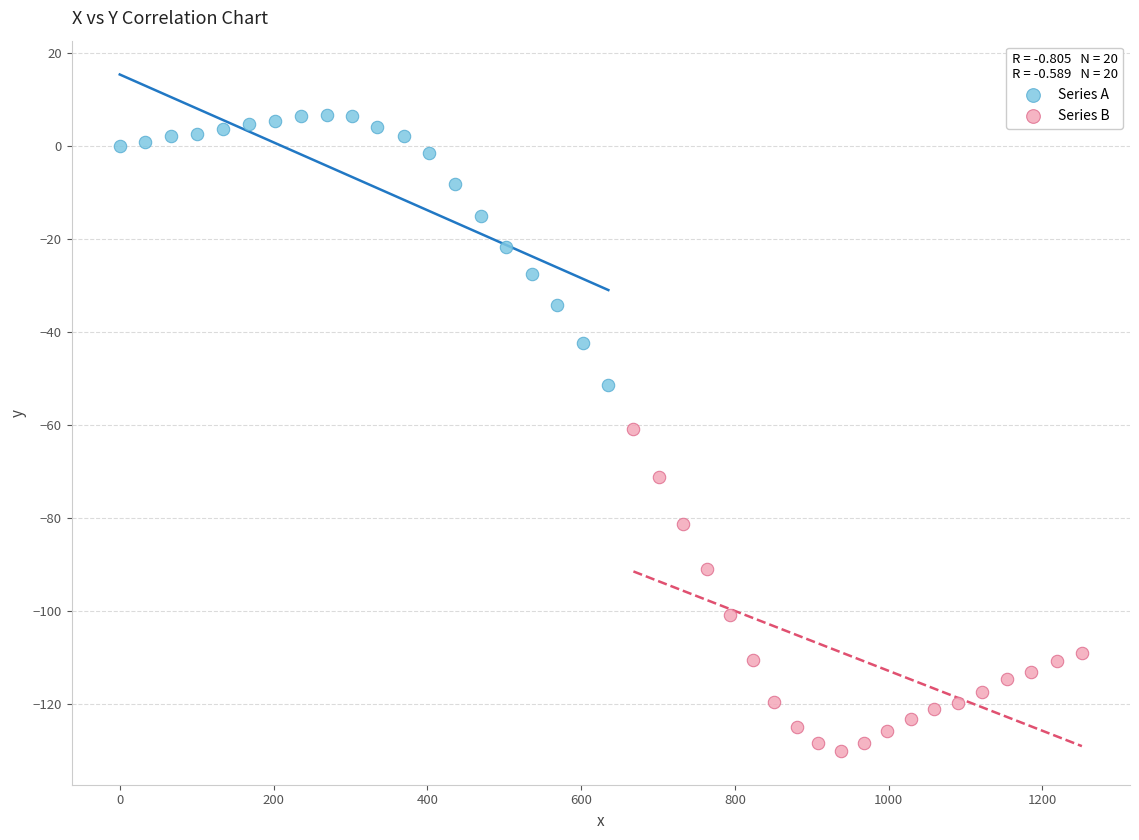

Which series contains the highest Y value?

Series A